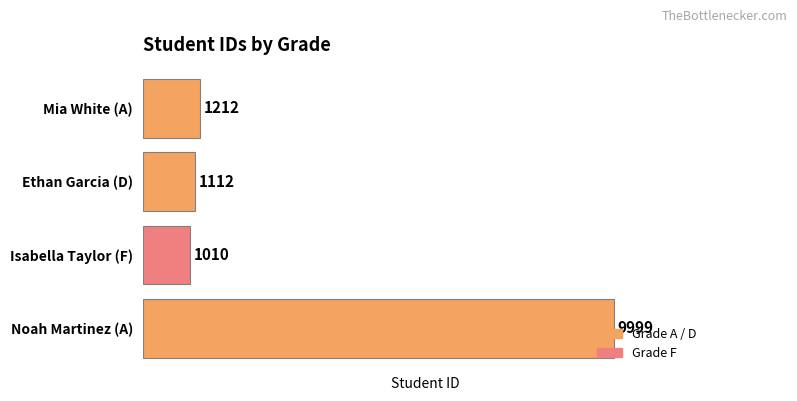

The chart shows a value of 527 at Isabella Taylor (F). True or false?

False